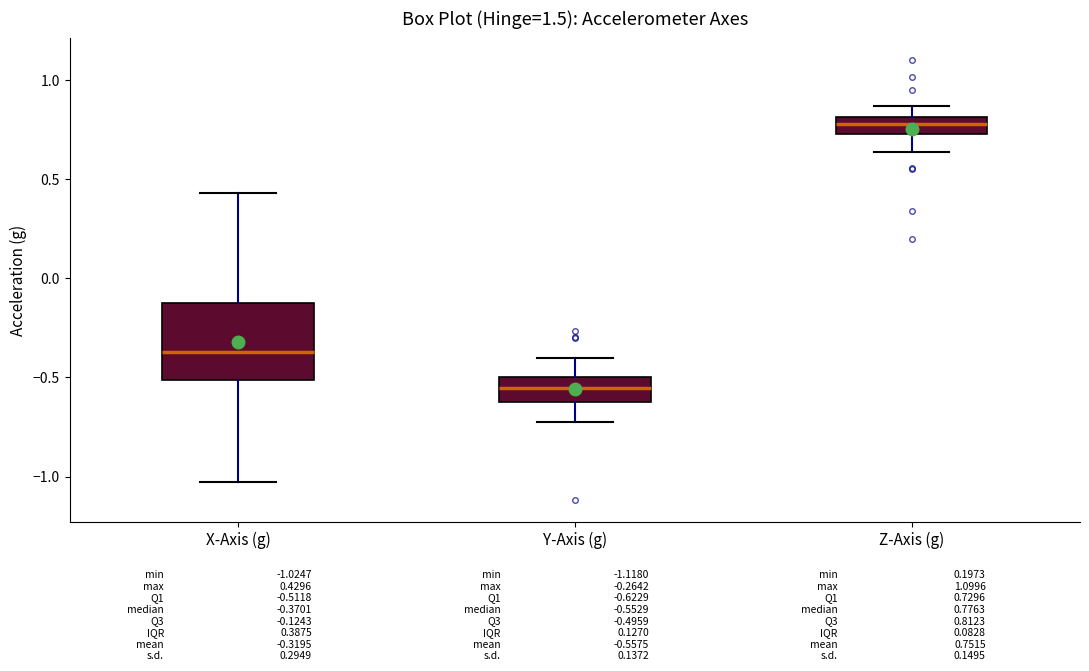

Which box is the tallest, from its lower edge to its upper edge?

X-Axis (g)